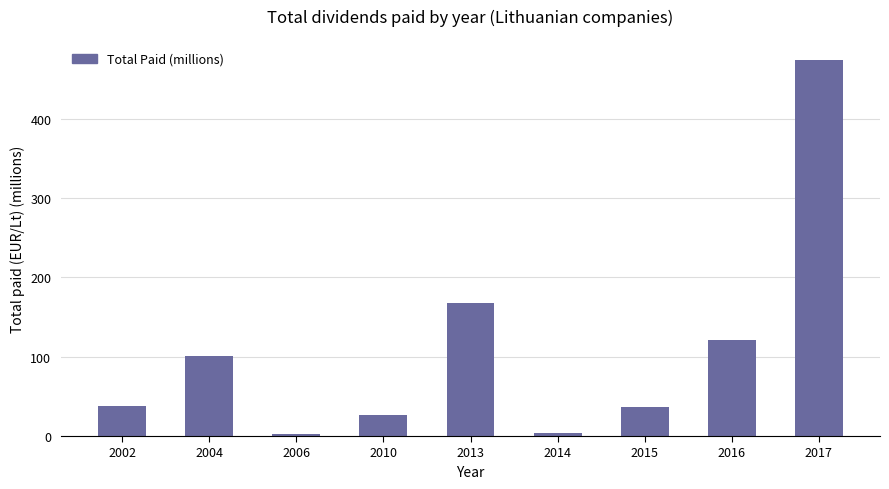

What is the value of the 1st bar from the left?

38.1